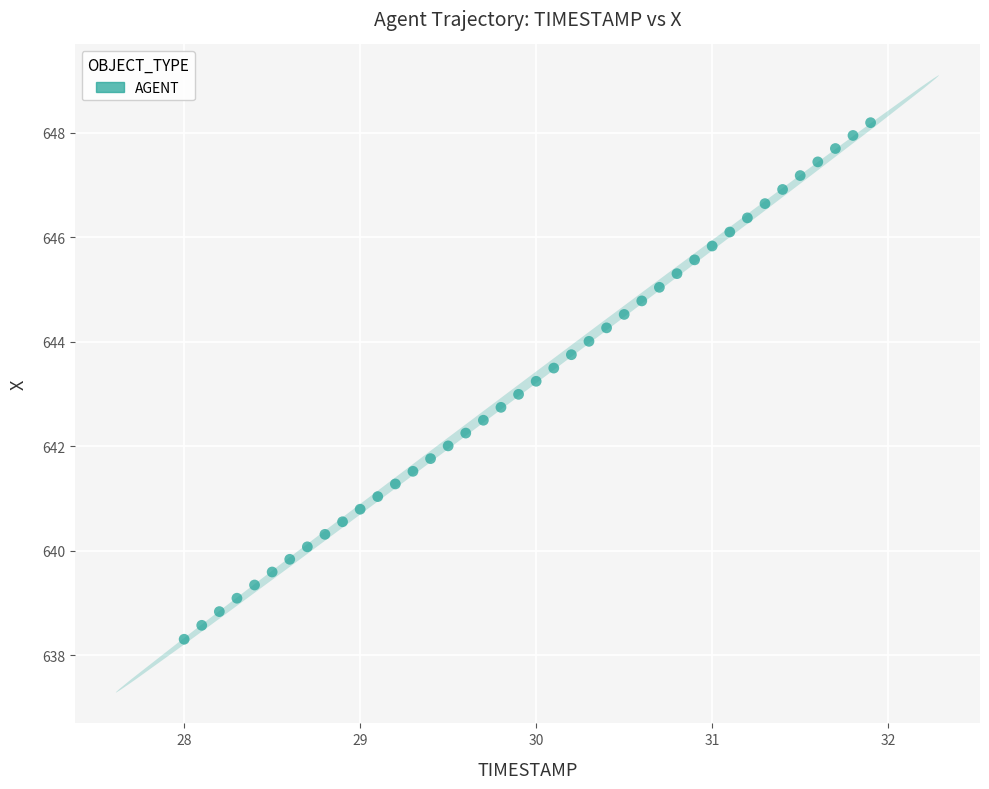

What is the range of X values (max minus min)?

3.9